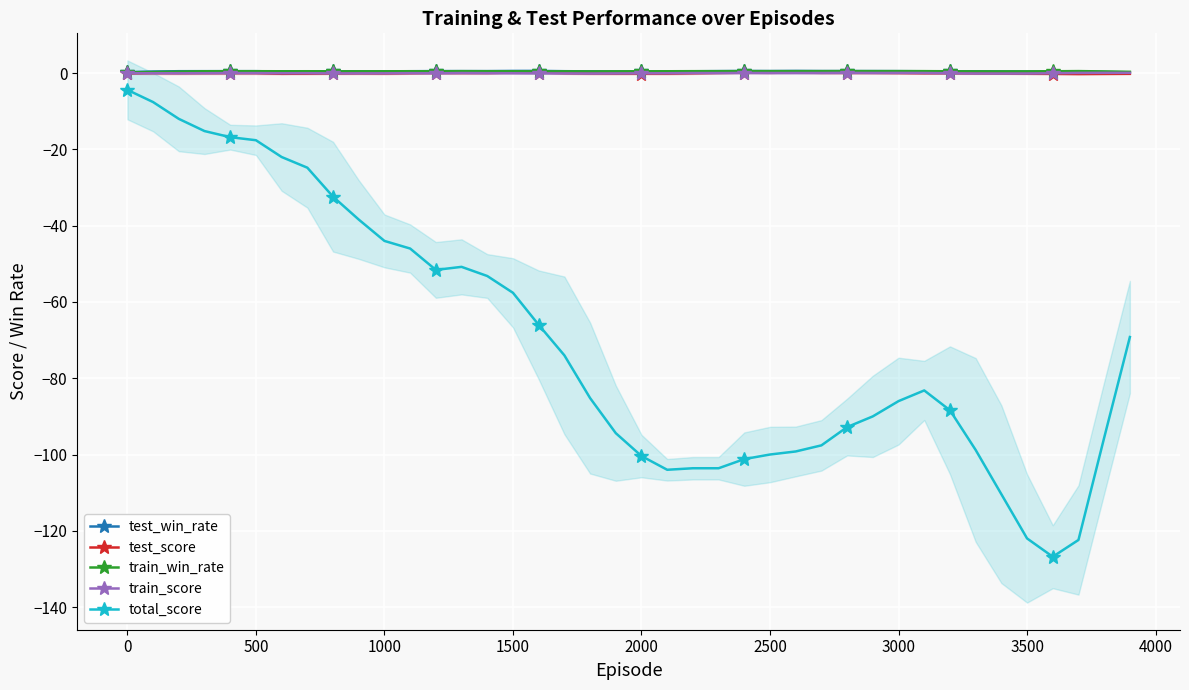

True or false: train_score has more than 2 interior local peaks.

True